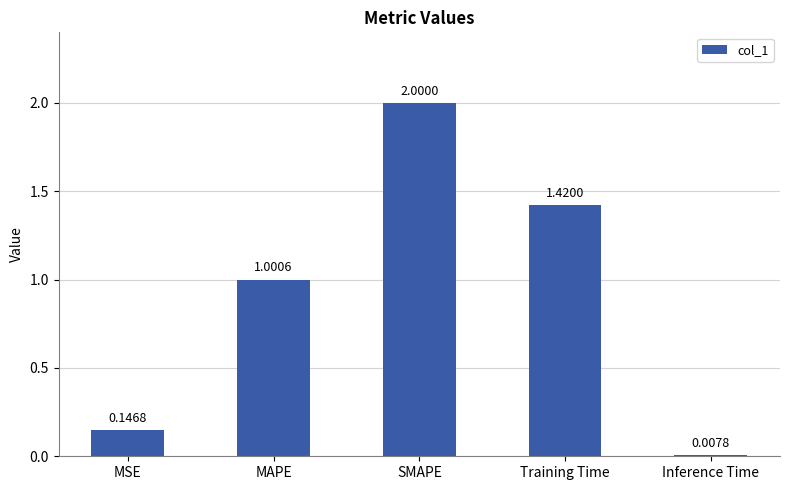

Rank the categories by value from lowest to highest.

Inference Time, MSE, MAPE, Training Time, SMAPE